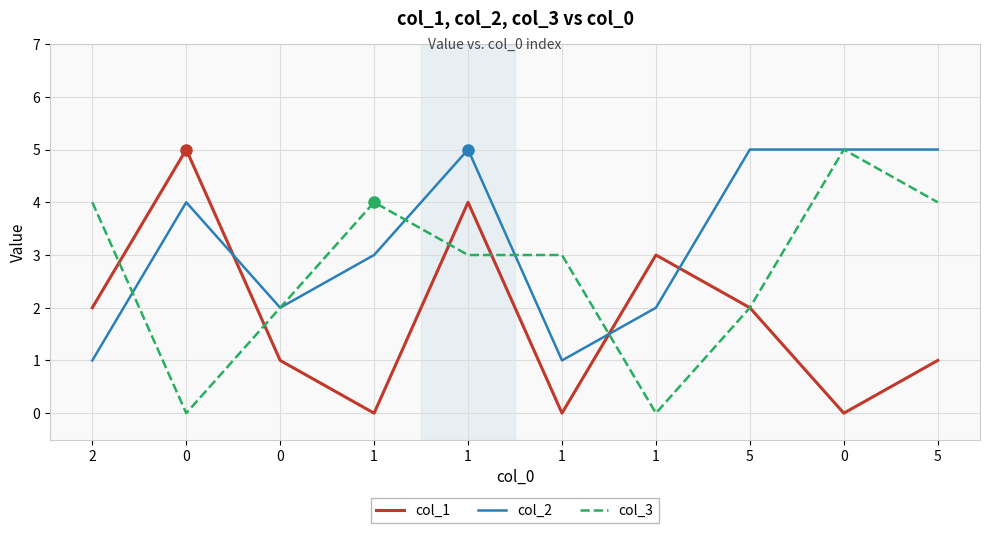

What are all the series names shown in the legend?

col_1, col_2, col_3